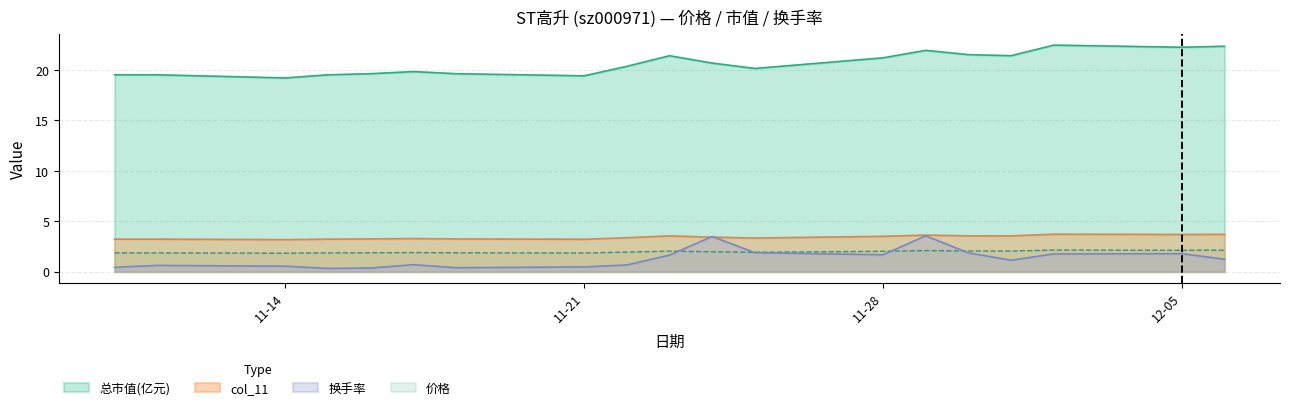

True or false: 换手率 and 总市值(亿元) intersect in this chart.

False